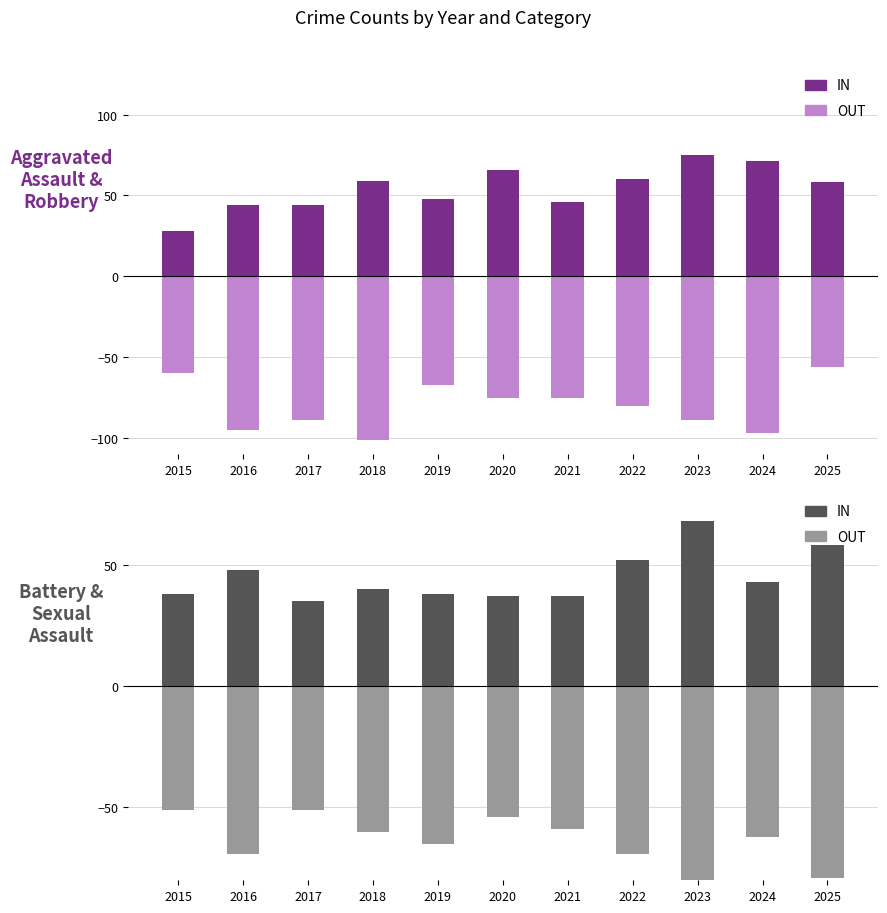

Reading left to right, transcribe all the data shown in this chart.

Aggravated Assault: 2015=28	2016=44	2017=44	2018=59	2019=48	2020=66	2021=46	2022=60	2023=75	2024=71	2025=58
Robbery: 2015=-60	2016=-95	2017=-89	2018=-101	2019=-67	2020=-75	2021=-75	2022=-80	2023=-89	2024=-97	2025=-56
Aggravated Battery: 2015=38	2016=48	2017=35	2018=40	2019=38	2020=37	2021=37	2022=52	2023=68	2024=43	2025=58
CSA + Homicide: 2015=-51	2016=-69	2017=-51	2018=-60	2019=-65	2020=-54	2021=-59	2022=-69	2023=-88	2024=-62	2025=-79